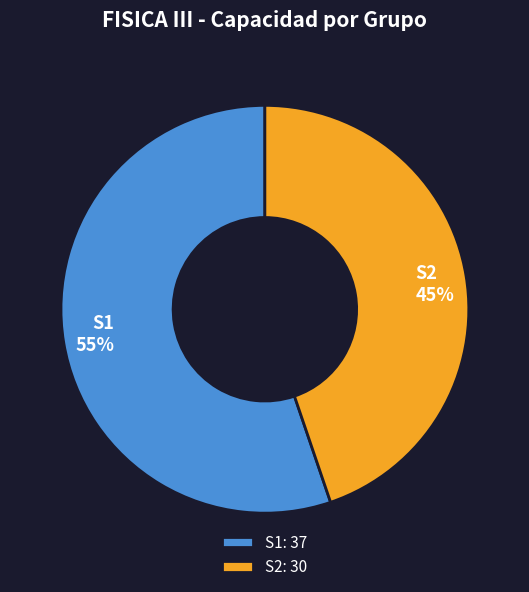

To the nearest percent, what portion does S2 represent?

45%